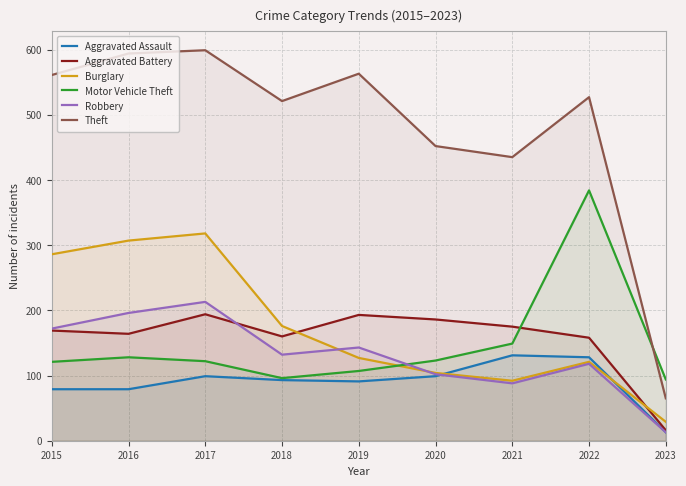

List the labels in order of Aggravated Assault value, largest first.

2021, 2022, 2017, 2020, 2018, 2019, 2015, 2016, 2023